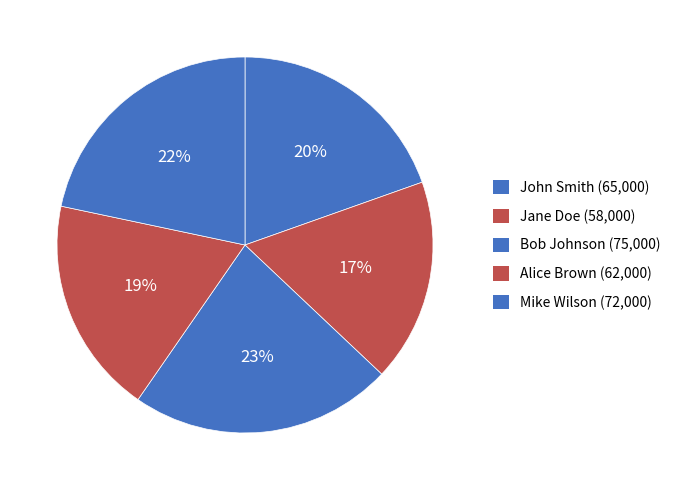

Is there any slice that represents more than half of the pie?

No